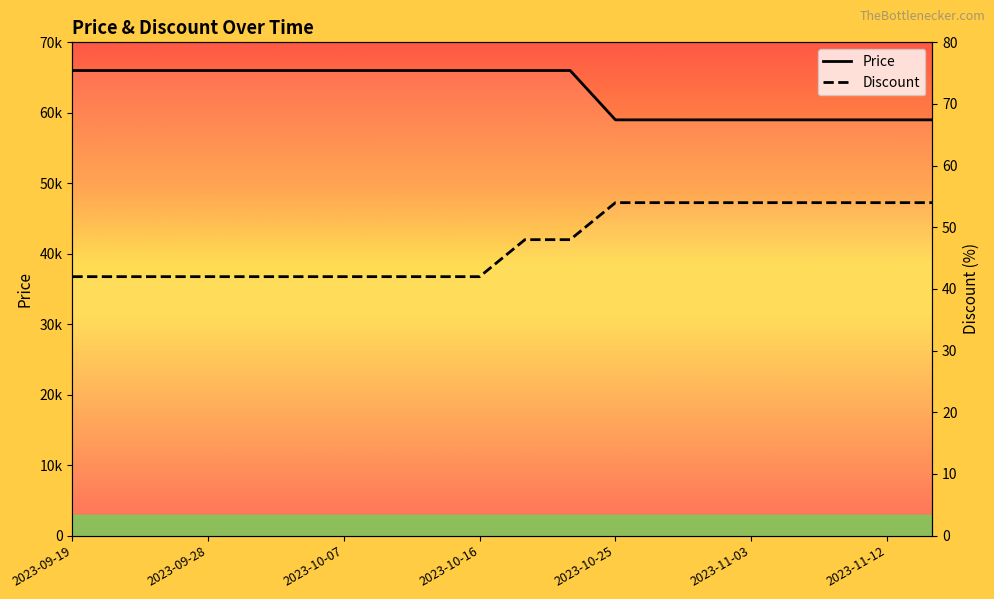

True or false: Discount and Price cross at least once.

False